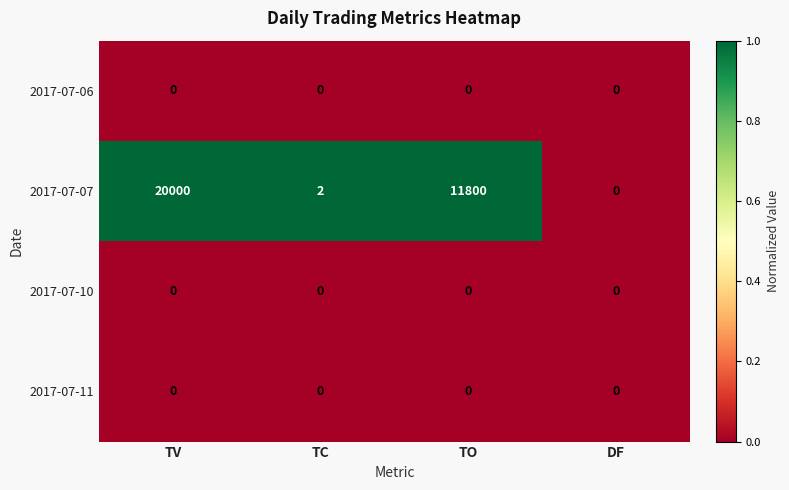

What is the difference between the maximum and second lowest values in the 2017-07-07 series?

19998